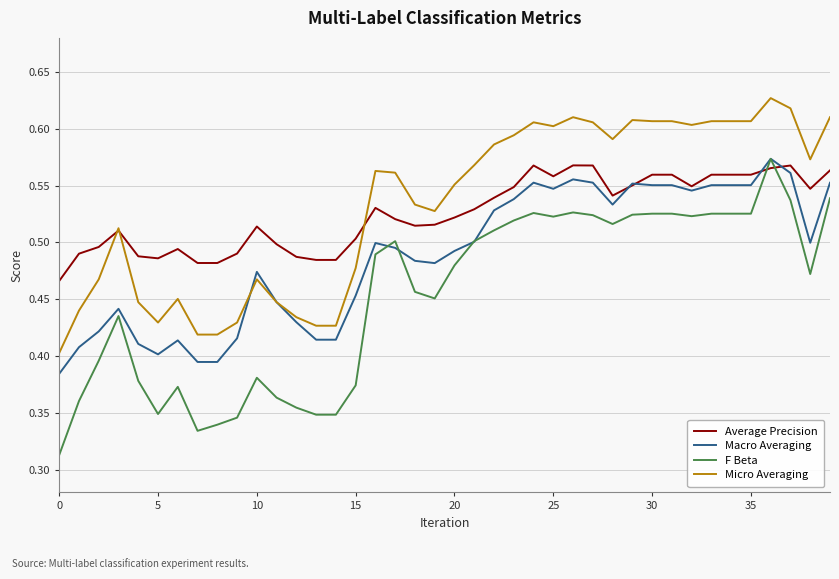

Which series has the widest spread of values?

F Beta